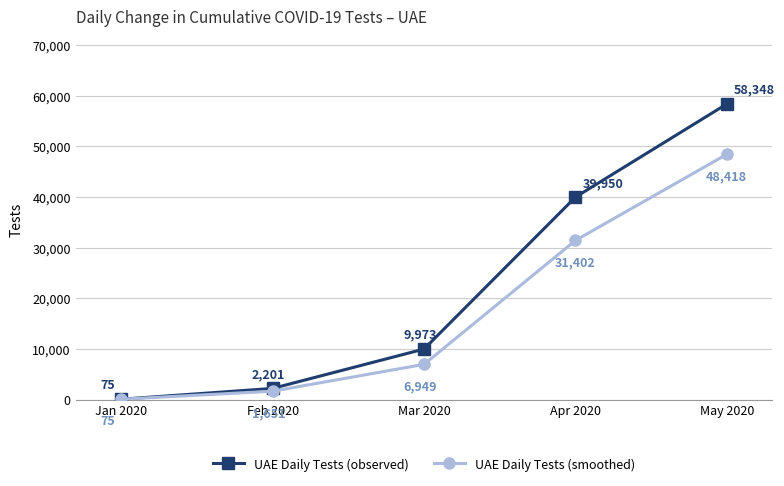

What is the maximum value shown in the chart?

58348